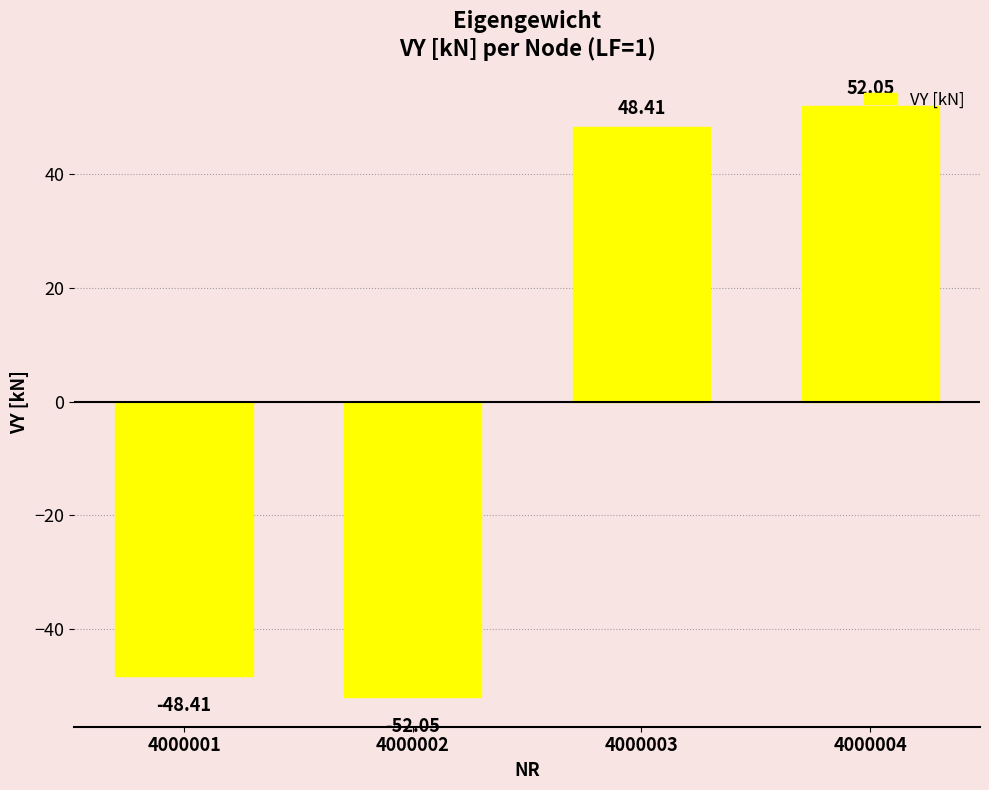

List the labels in order of value, smallest first.

4000002, 4000001, 4000003, 4000004